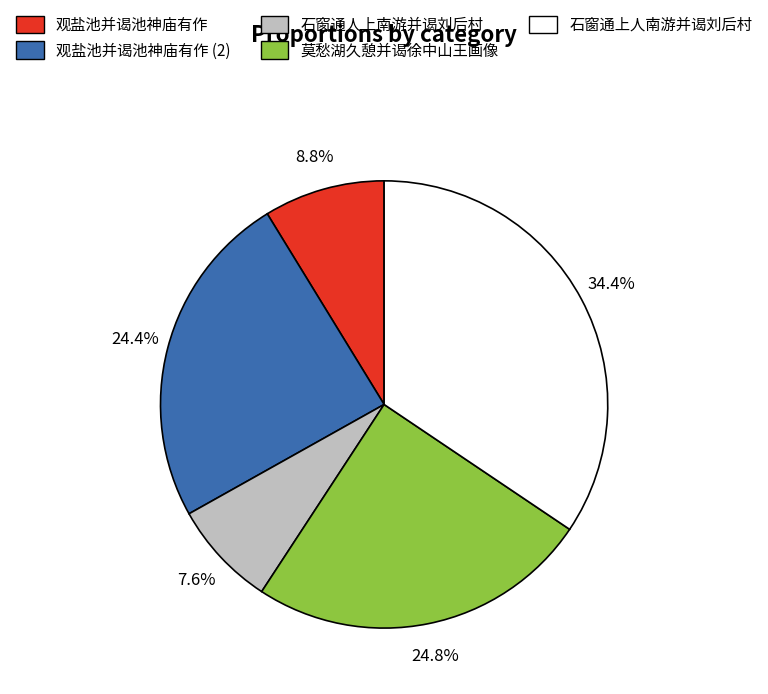

Does 石窗通上人南游并谒刘后村 represent more than half of the total?

No